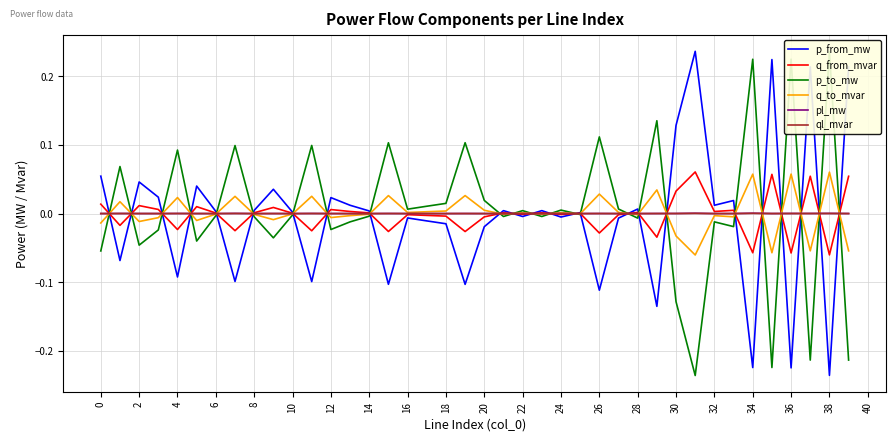

True or false: q_to_mvar has more than 2 interior local peaks.

True